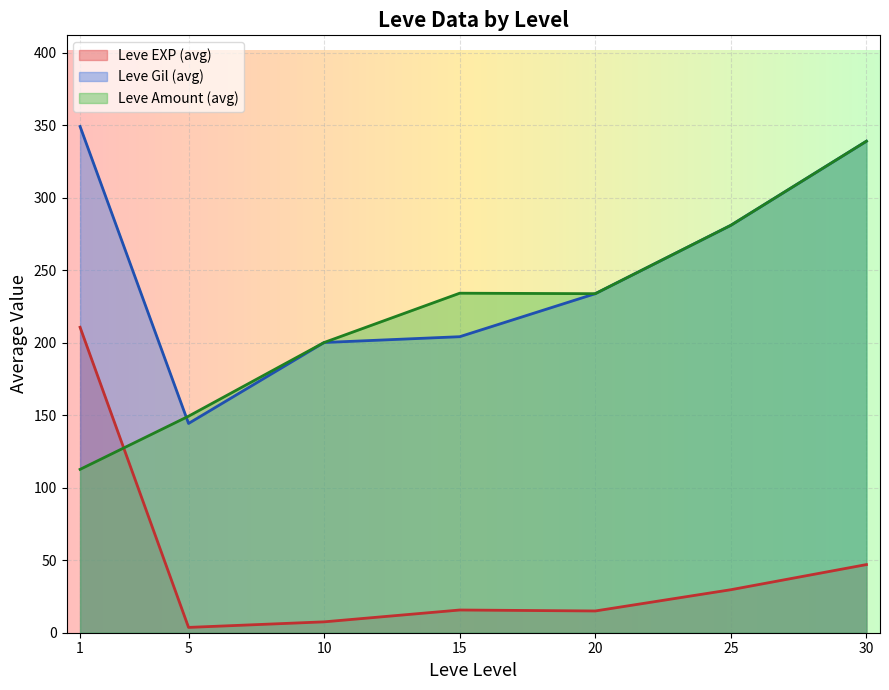

What is the maximum value shown in the chart?

349.2